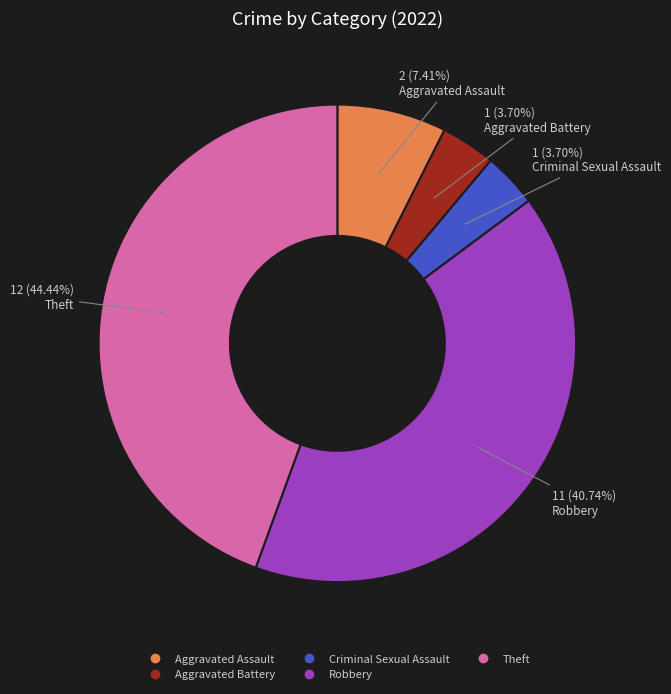

To the nearest percent, what portion does Robbery represent?

41%